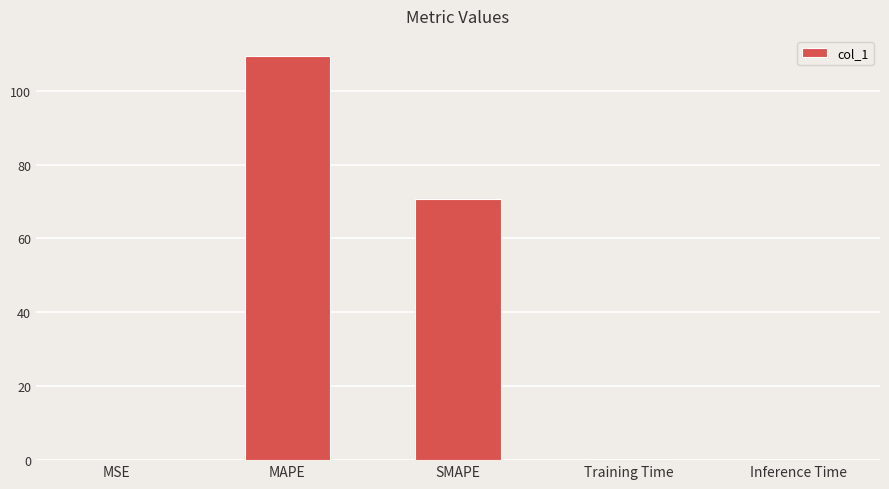

The chart shows a value of 92.7 at SMAPE. True or false?

False